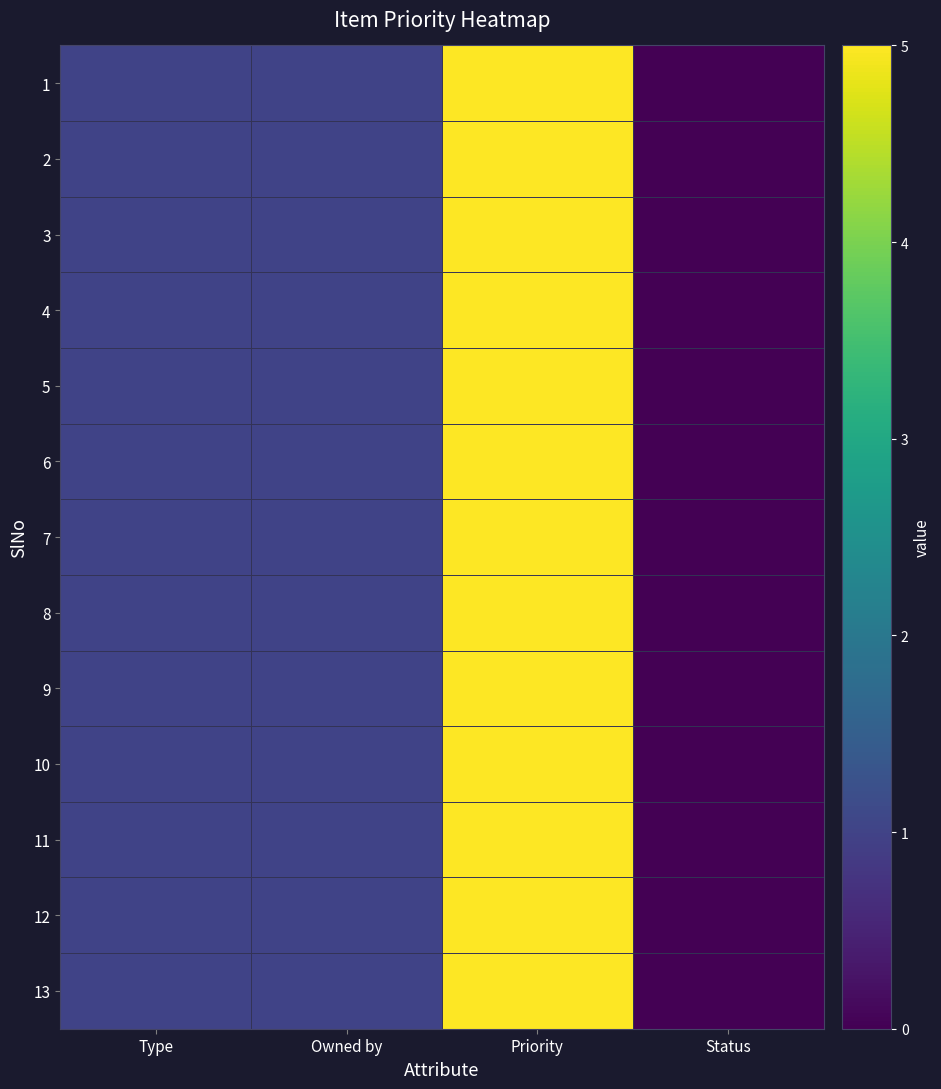

Rank the series at Priority from highest to lowest value.

1, 2, 3, 4, 5, 6, 7, 8, 9, 10, 11, 12, 13